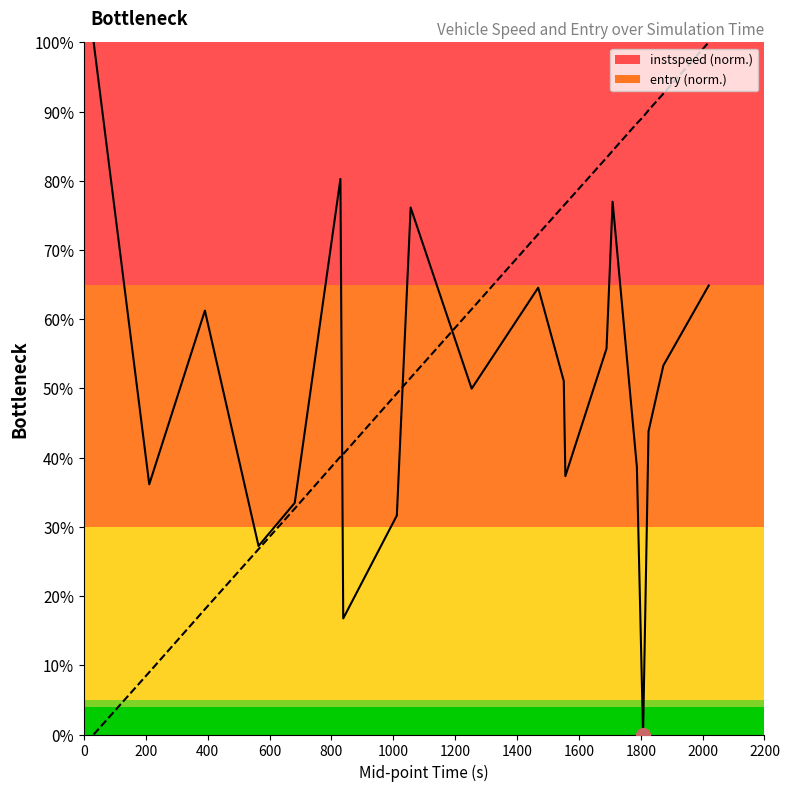

What is the label of the 7th point from the left?

1200